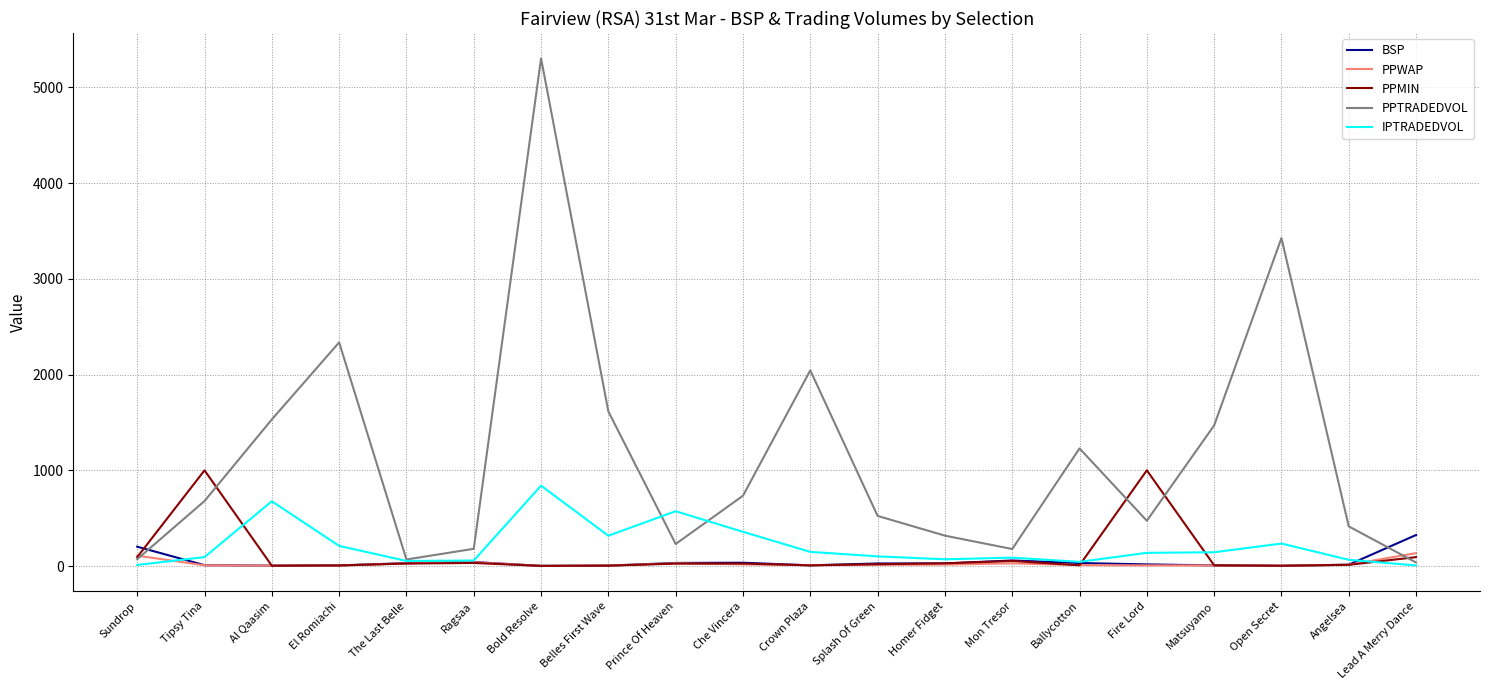

What is the sum of the PPWAP values at Al Qaasim and Lead A Merry Dance?

142.3